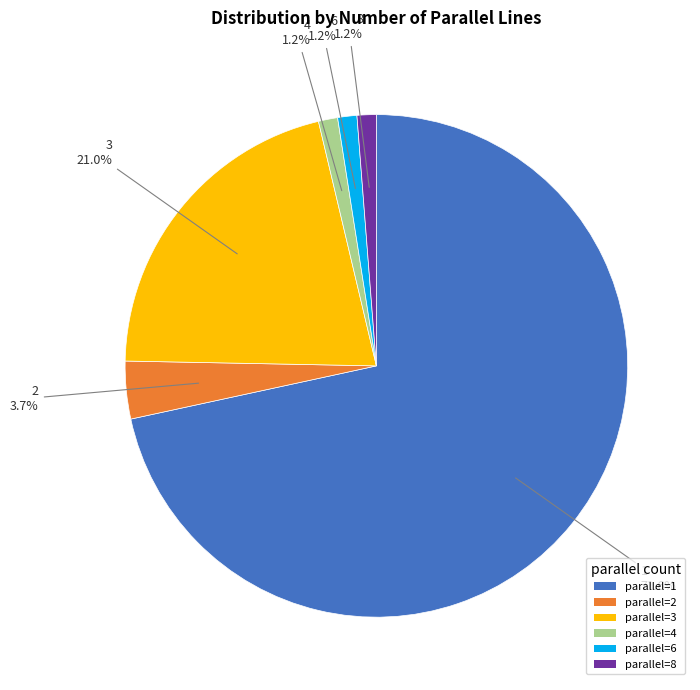

Which has a higher value, parallel=8 or parallel=3?

parallel=3